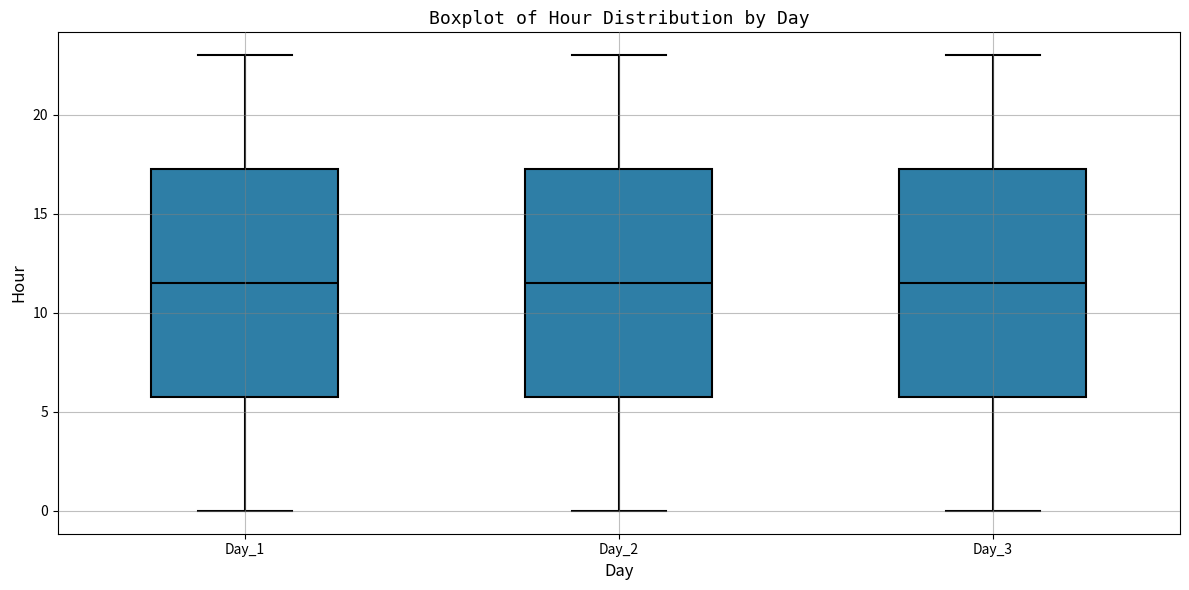

Where does the lower whisker of the box for Day_3 end on the y-axis? The values are not printed on the chart, so give them approximately, as read against the axis.

0.0